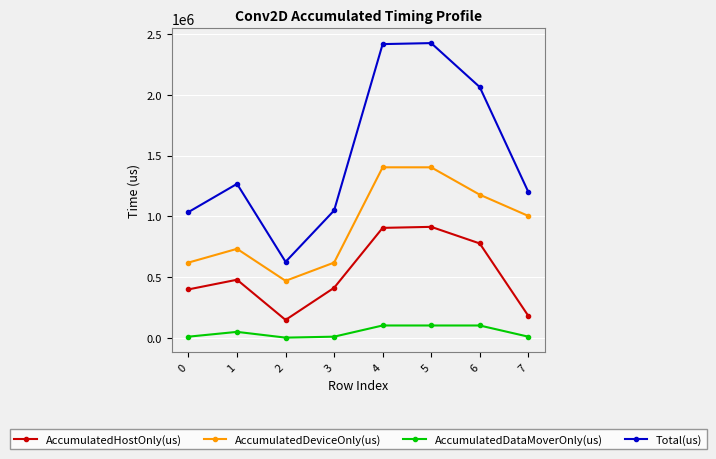

Count the number of categories in the chart.

8